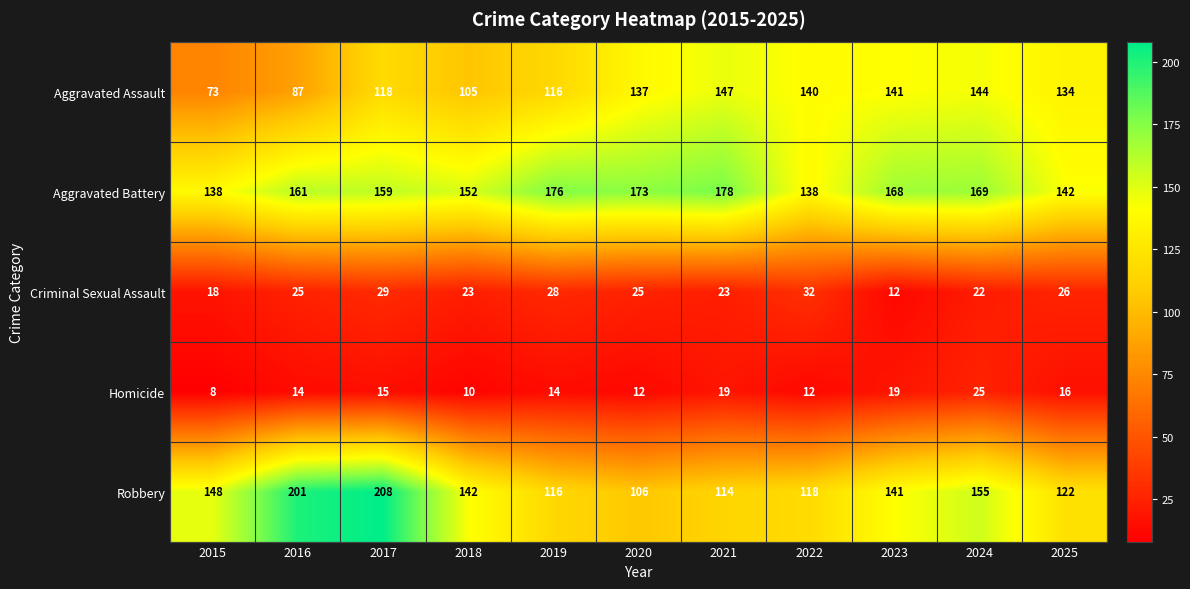

At which category is the sum across all series the highest?

2017